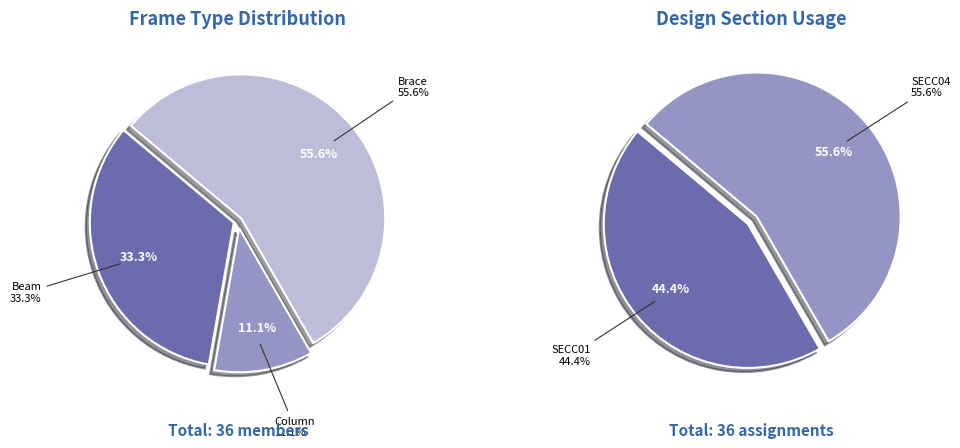

What percentage is the Column slice, to the nearest percent?

11%